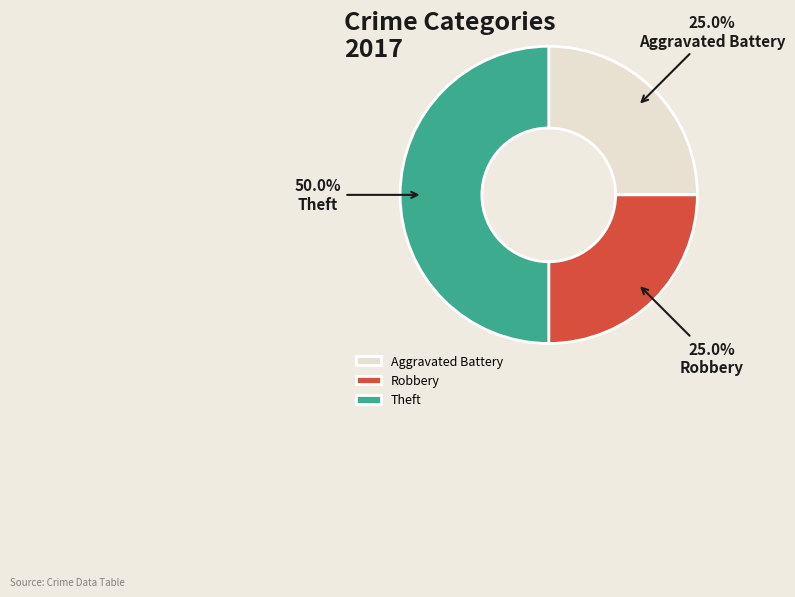

To the nearest percent, what is the difference between the largest and smallest slice percentages?

25%